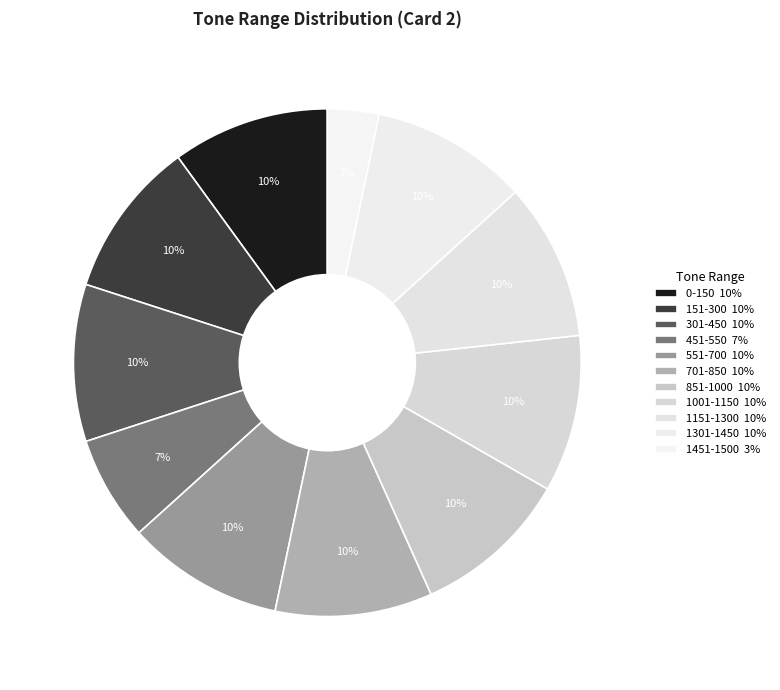

How many slices are in this pie chart?

11